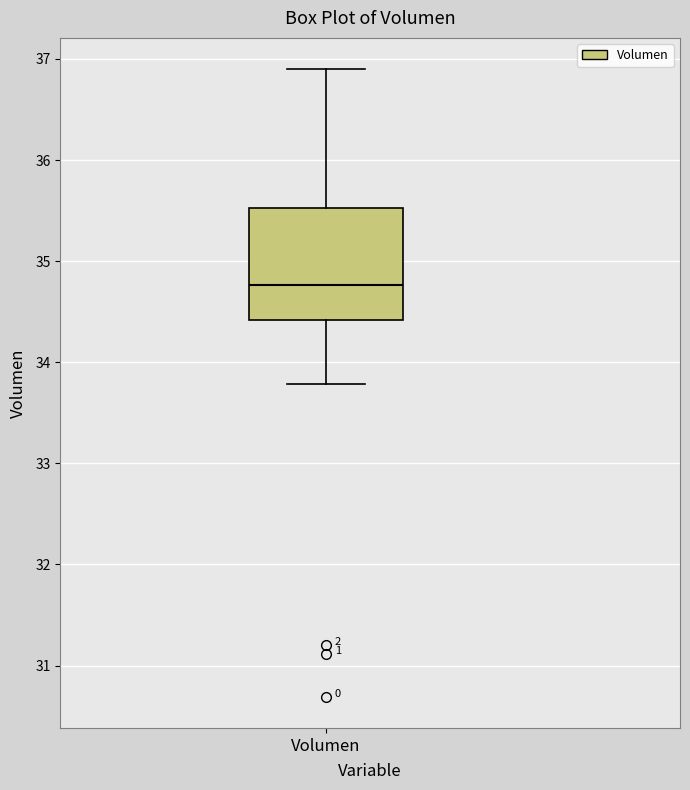

Transcribe this box plot: give where the median line is, the range the box spans, and where the two whiskers end, as read against the y-axis. The values are not printed on the chart, so give them approximately, as read against the axis.

median 34.8, box 34.4 to 35.5, whiskers 33.8 to 36.9